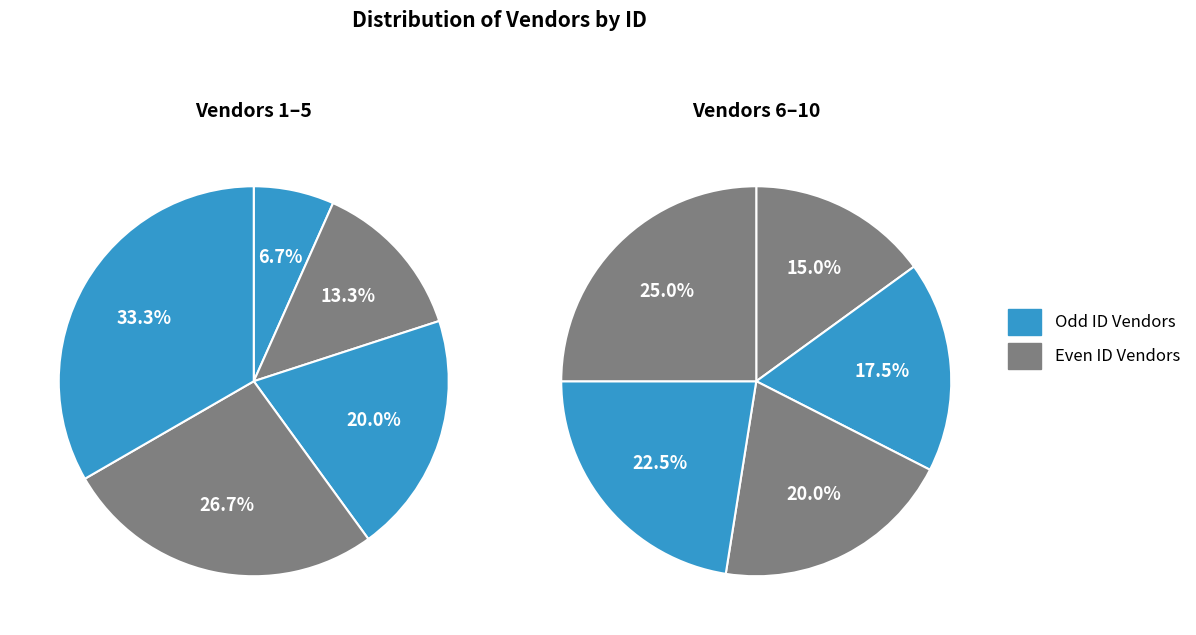

The Samuele Bye slice represents 15% of the pie. True or false?

True